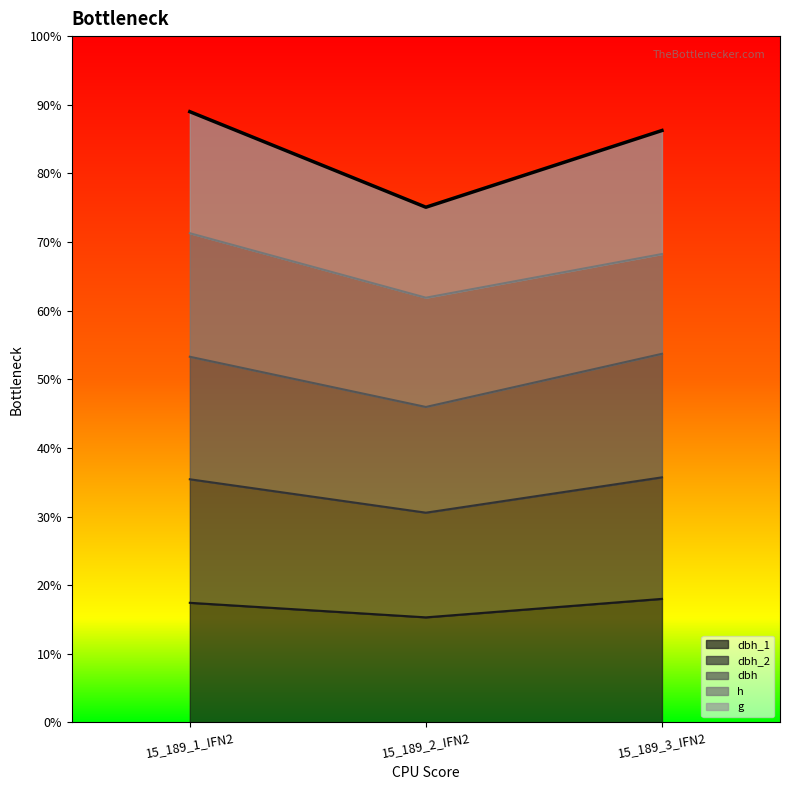

Does the chart display data point markers on the line(s)?

No